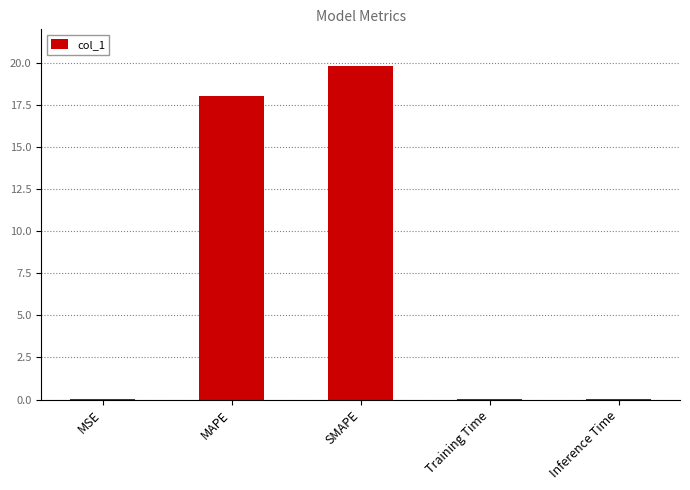

Which has a higher value, MAPE or MSE?

MAPE